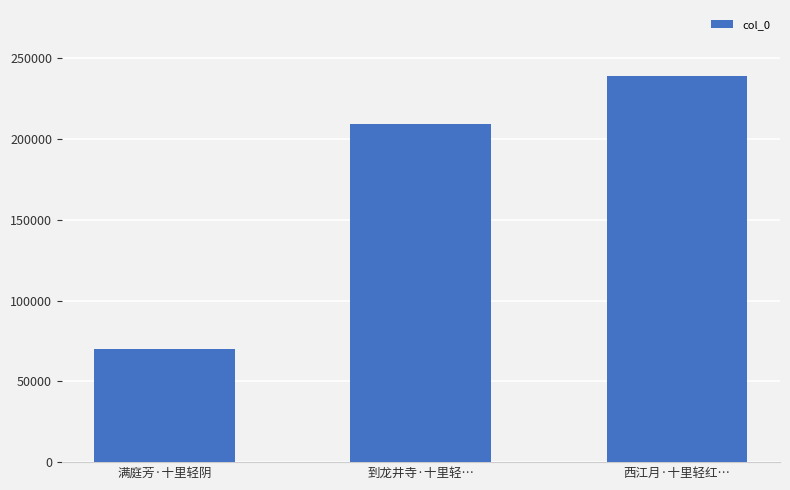

What is the maximum value shown in the chart?

239420